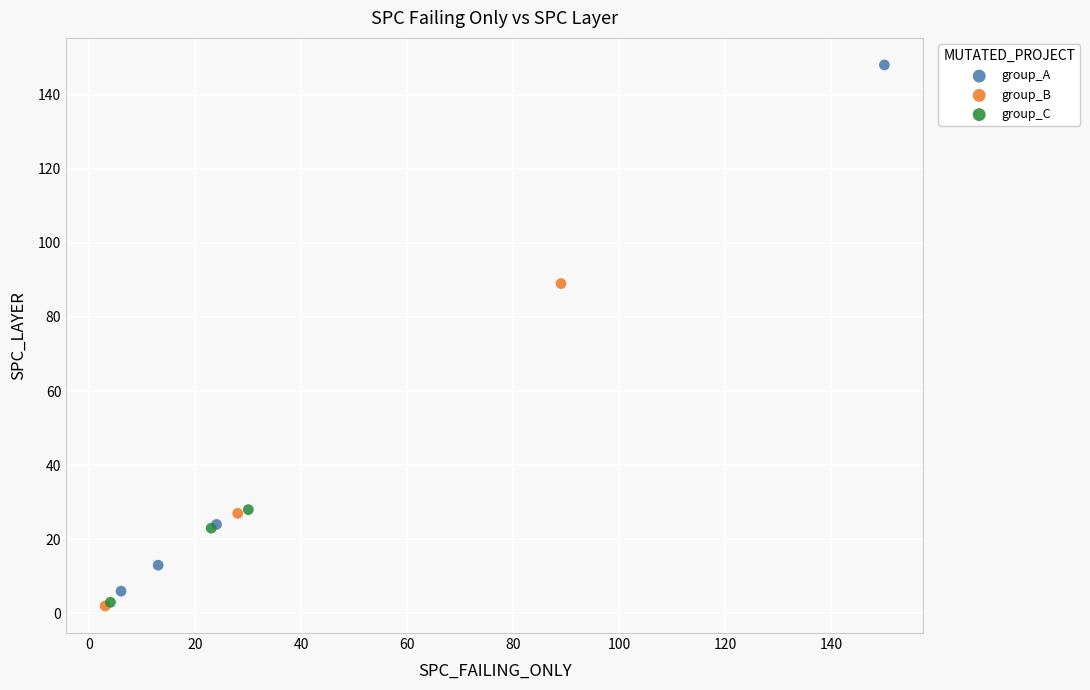

Which series has the largest Y range (max minus min)?

group_A